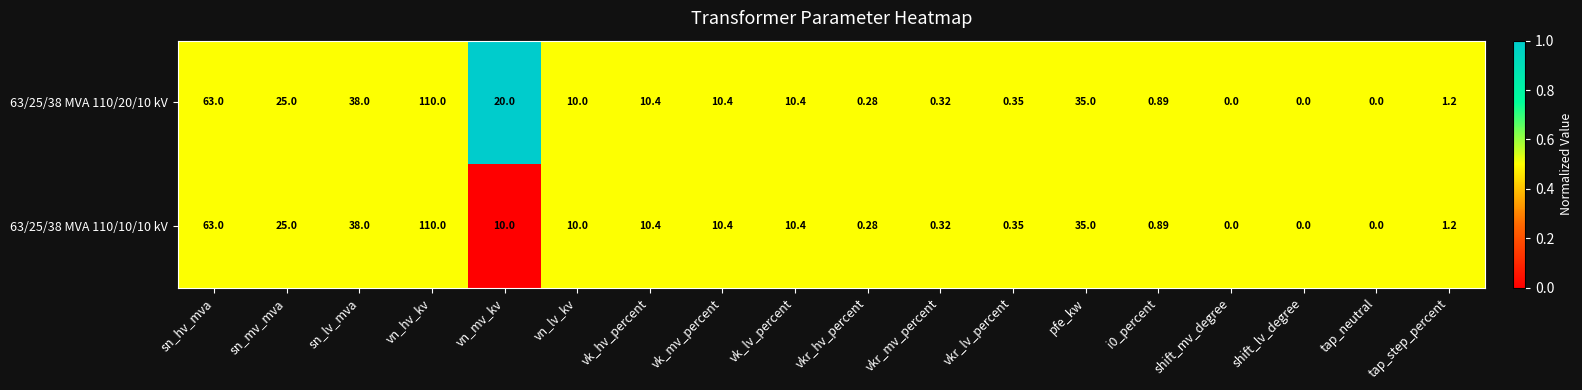

Is the value of 63/25/38 MVA 110/10/10 kV at sn_hv_mva greater than the value of 63/25/38 MVA 110/20/10 kV at sn_mv_mva?

Yes